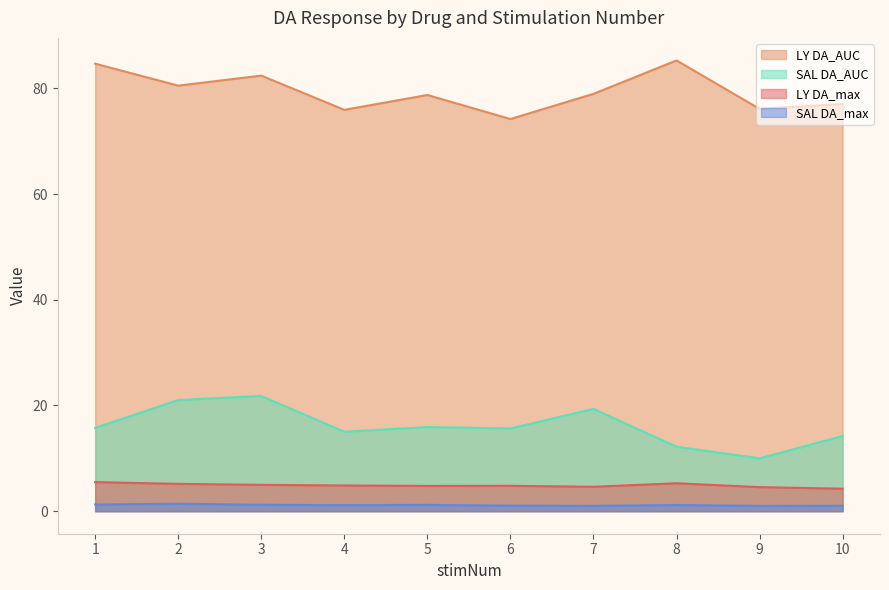

Between 1 and 9, which is larger?

1